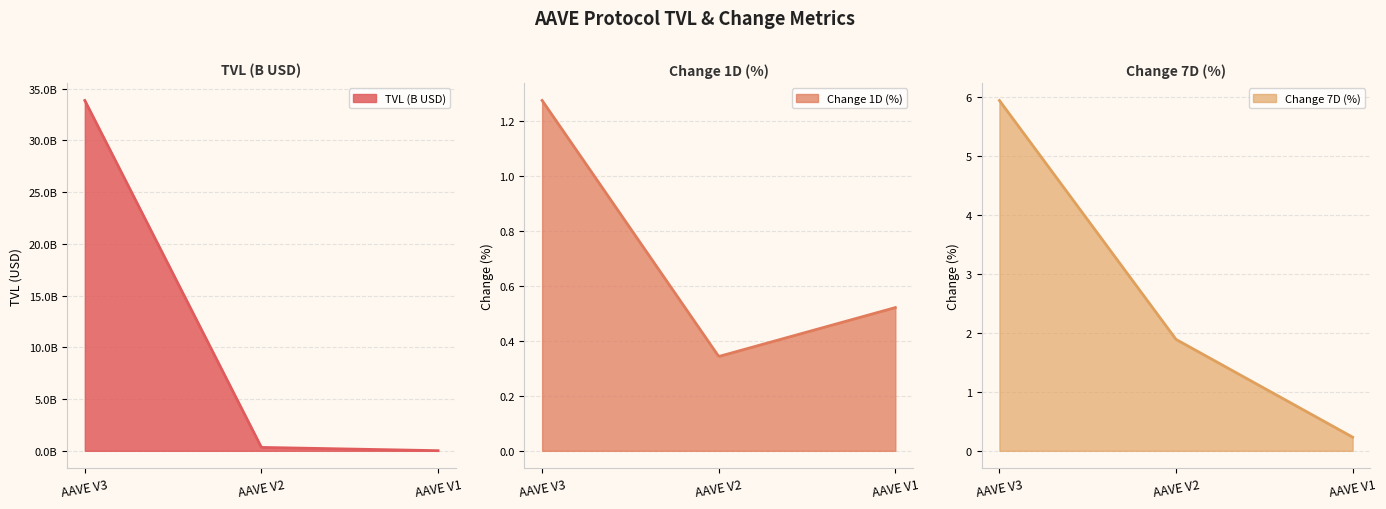

Between AAVE V3 and AAVE V2, which is larger?

AAVE V3